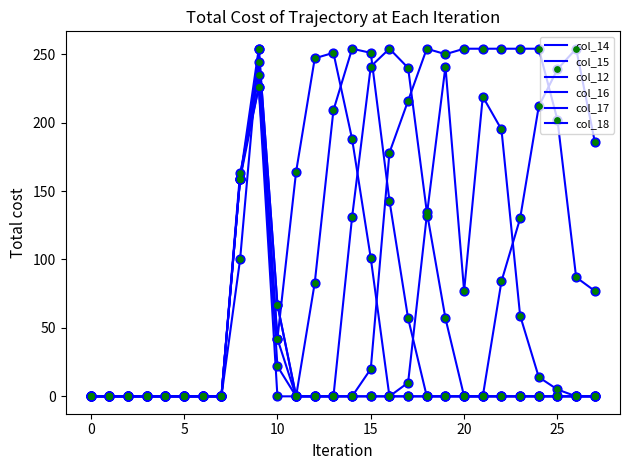

At which category is the sum across all series the highest?

9